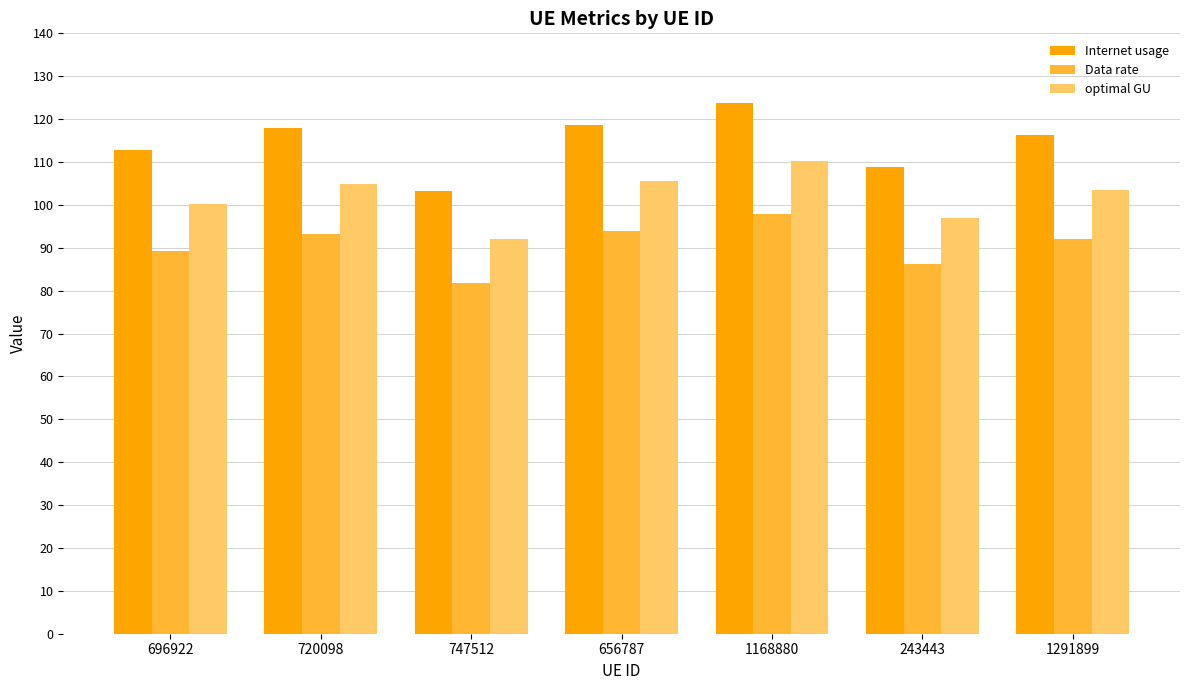

True or false: Data rate has a value of 94.0 at 656787.

True